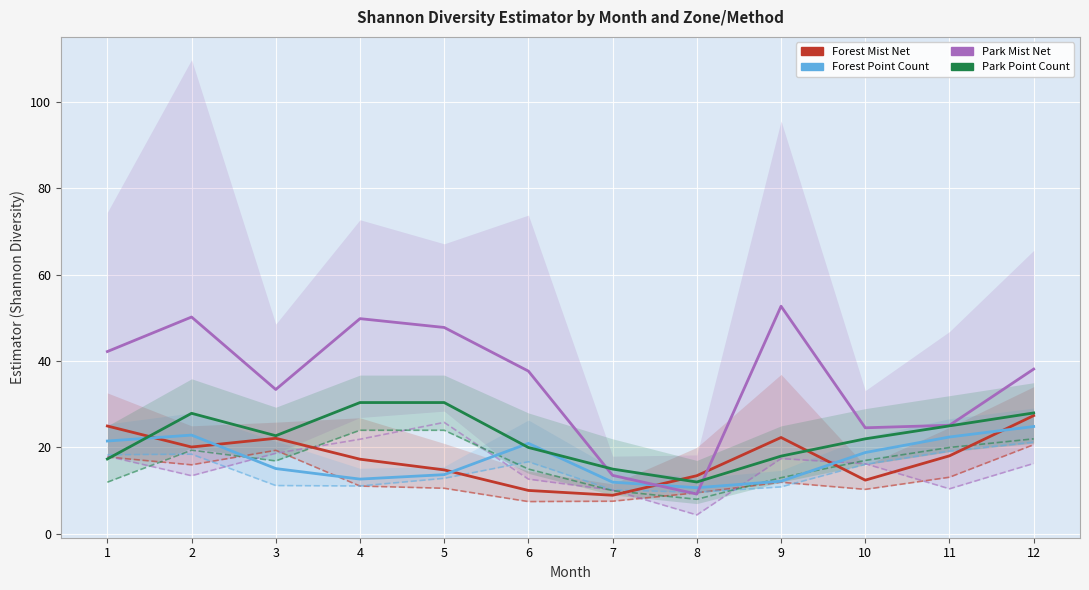

After their last crossing, which series has the higher values: Forest Mist Net or Forest Point Count?

Forest Mist Net